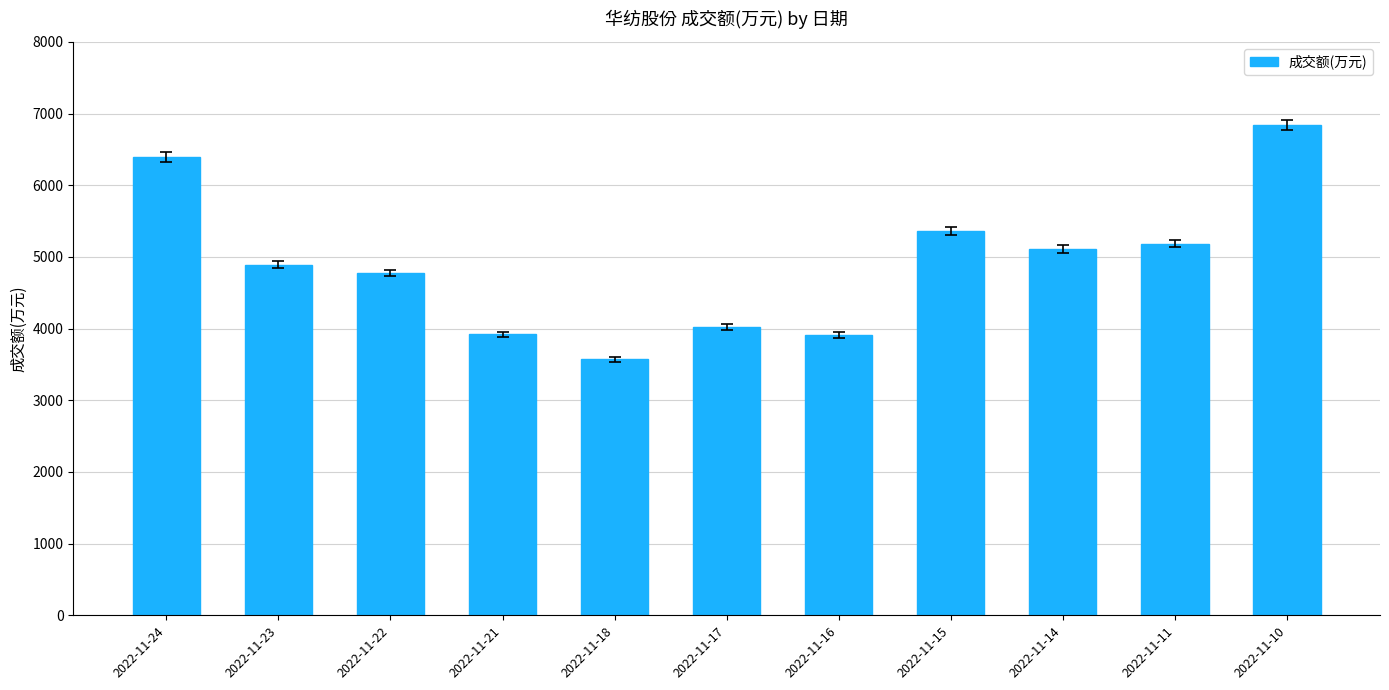

What is the sum of the values at 2022-11-15 and 2022-11-24?

11758